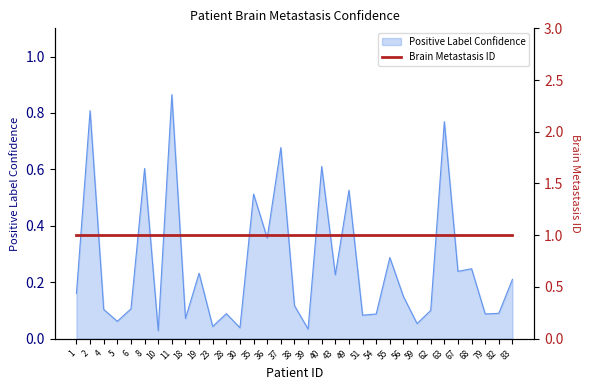

The chart shows a value of 0.1 at 79. True or false?

True